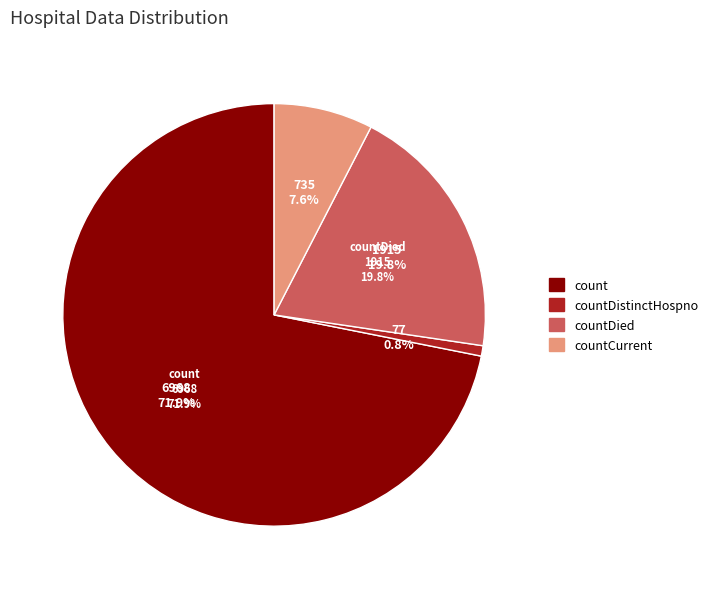

How much of the chart is everything except count?

28.1%